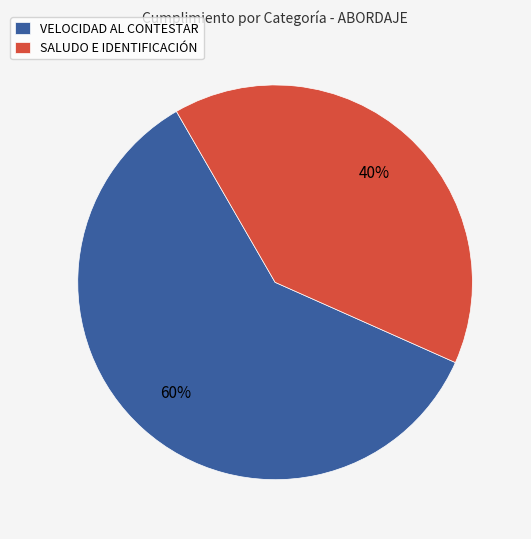

True or false: VELOCIDAD AL CONTESTAR accounts for 68% of the total.

False